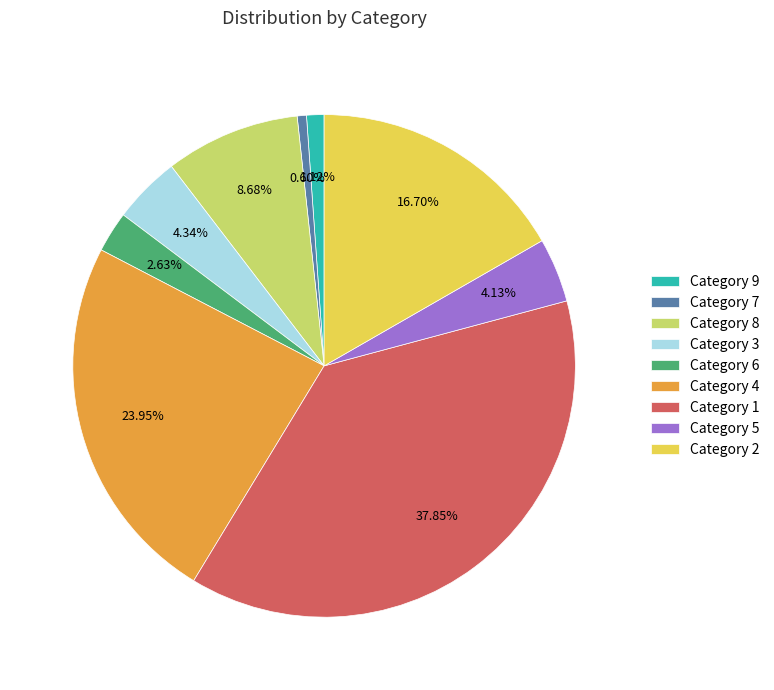

Which has a higher value, Category 6 or Category 7?

Category 6